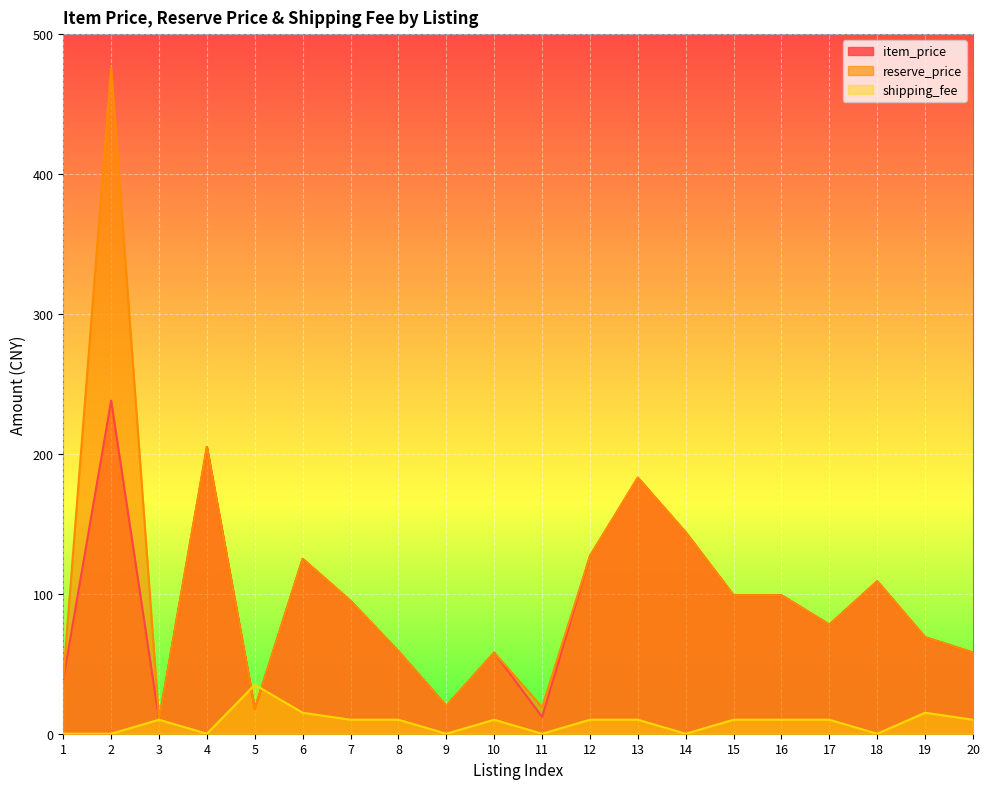

At which category does the chart reach its peak across all series?

2